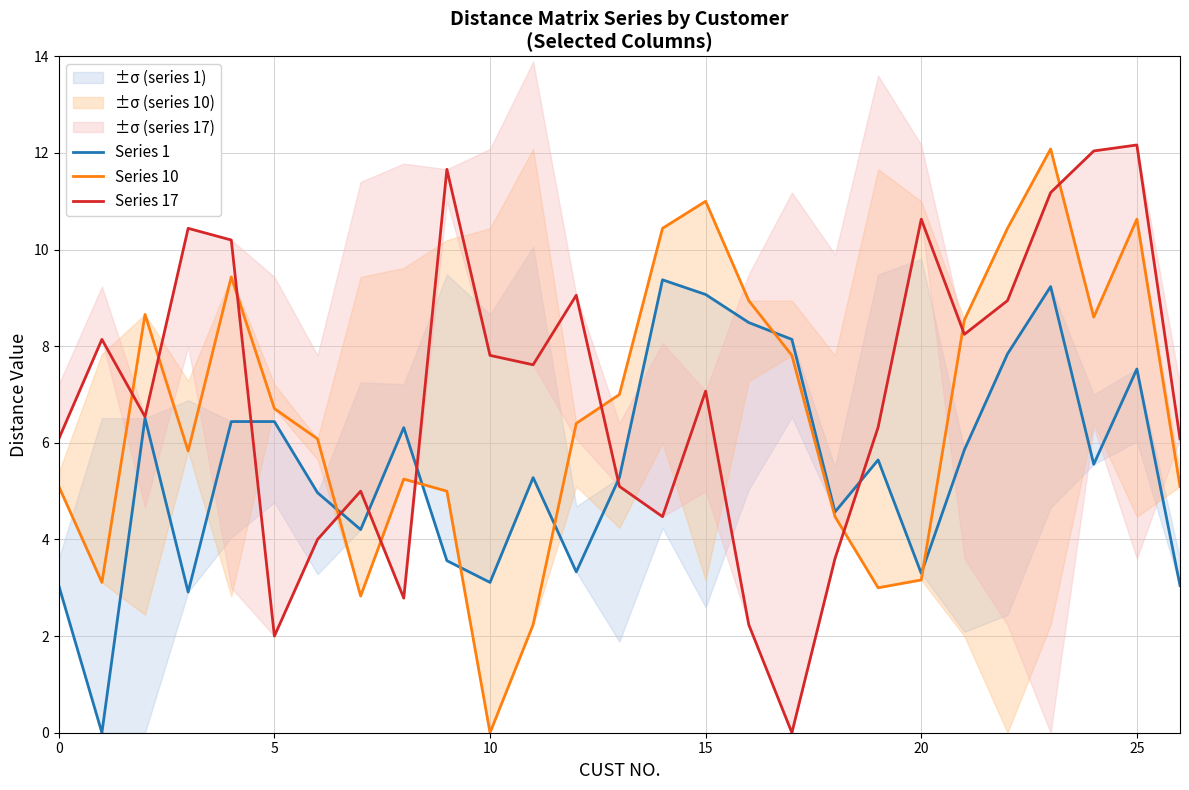

After their last crossing, which series has the higher values: Series 1 or Series 17?

Series 17